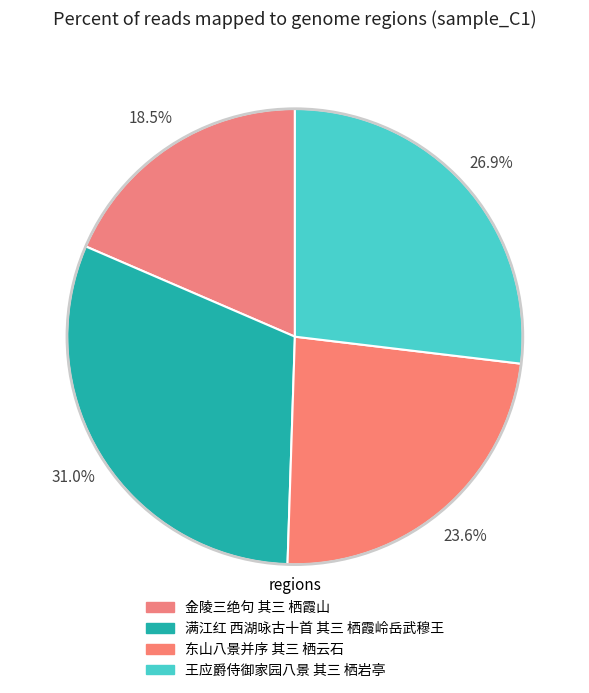

Do 东山八景并序 其三 栖云石 and 金陵三绝句 其三 栖霞山 together represent more than half of the pie?

No